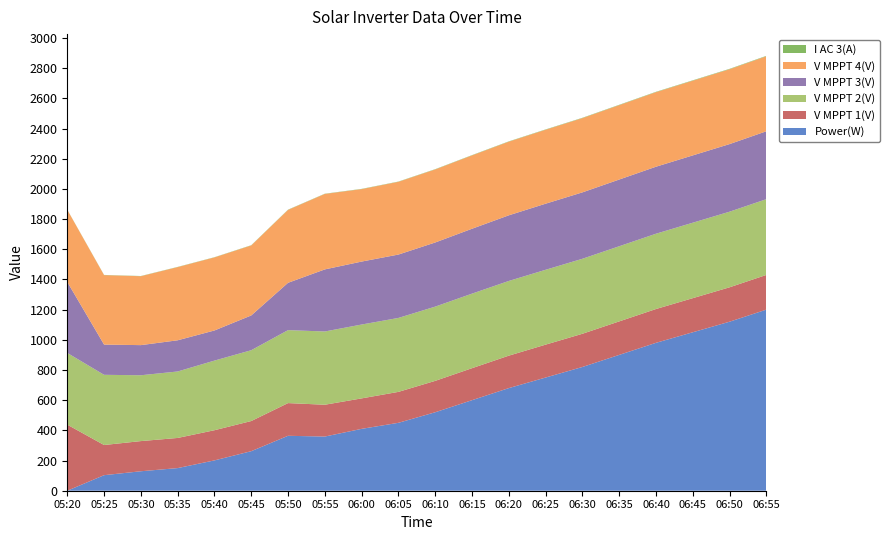

Reading left to right, extract all data points from this chart.

Power(W): 0.0	103.0	129.0	150.0	201.0	262.0	364.0	359.0	410.0	450.0	520.0	600.0	680.0	750.0	820.0	900.0	980.0	1050.0	1120.0	1200.0
V MPPT 1(V): 437.8	199.9	199.9	199.7	199.9	199.8	216.7	210.8	201.9	205.0	208.0	212.0	215.0	218.0	220.0	222.0	224.0	226.0	228.0	230.0
V MPPT 2(V): 475.3	465.2	436.3	440.5	461.4	469.3	483.5	485.4	489.4	490.0	492.0	494.0	495.0	496.0	497.0	498.0	499.0	500.0	501.0	502.0
V MPPT 3(V): 470.4	200.3	199.6	206.7	199.6	230.4	313.6	411.4	417.2	420.0	425.0	430.0	435.0	438.0	440.0	442.0	444.0	446.0	448.0	450.0
V MPPT 4(V): 478.1	460.3	456.7	485.0	484.2	463.9	483.2	500.1	480.1	482.0	484.0	486.0	488.0	490.0	492.0	493.0	494.0	495.0	496.0	497.0
I AC 3(A): 0.8	1.3	1.3	1.3	1.3	1.5	1.6	1.5	1.6	1.7	1.8	1.9	2.0	2.1	2.2	2.3	2.4	2.5	2.6	2.7